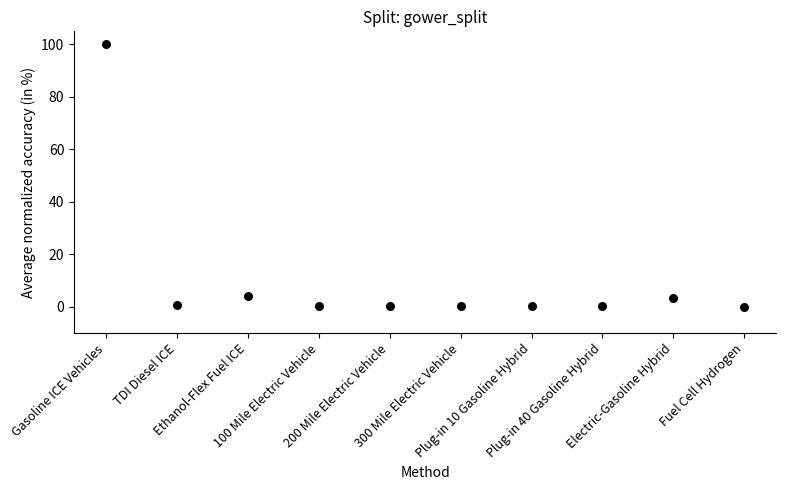

What is the average Y value?

10.9